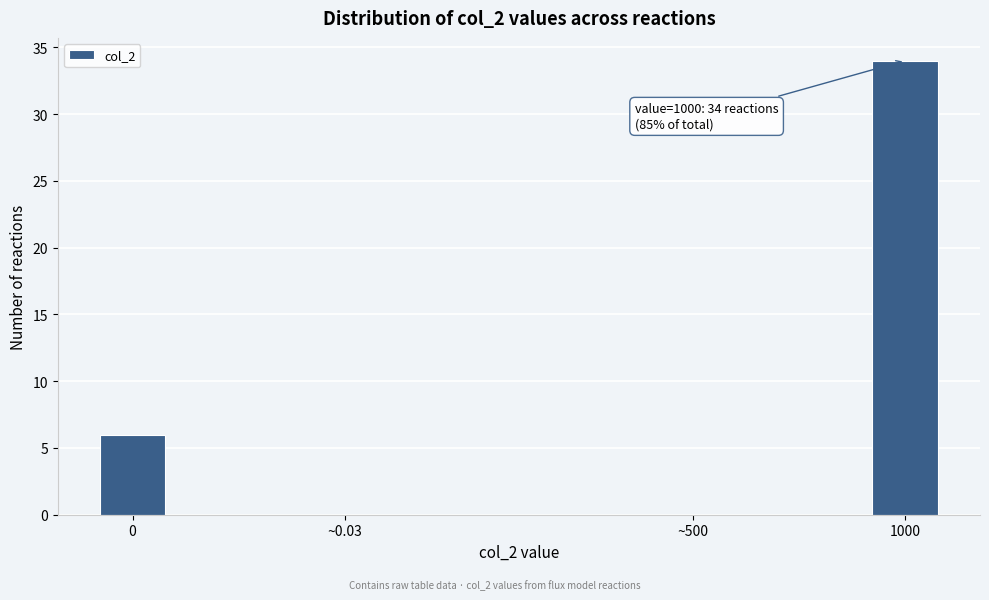

Reading right to left, extract all data points from this chart.

1000=34	~500=0	~0.03=0	0=6